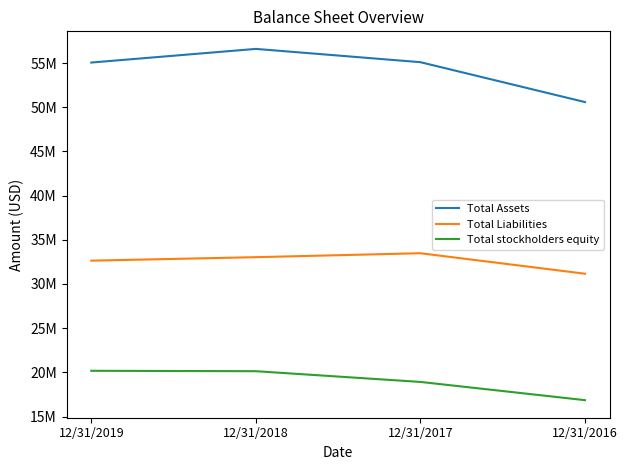

Reading right to left, transcribe all the data shown in this chart.

Total Assets: 12/31/2016=50580359	12/31/2017=55094000	12/31/2018=56597000	12/31/2019=55053000
Total Liabilities: 12/31/2016=31163306	12/31/2017=33480000	12/31/2018=33034000	12/31/2019=32640000
Total stockholders equity: 12/31/2016=16858195	12/31/2017=18921000	12/31/2018=20134000	12/31/2019=20180000